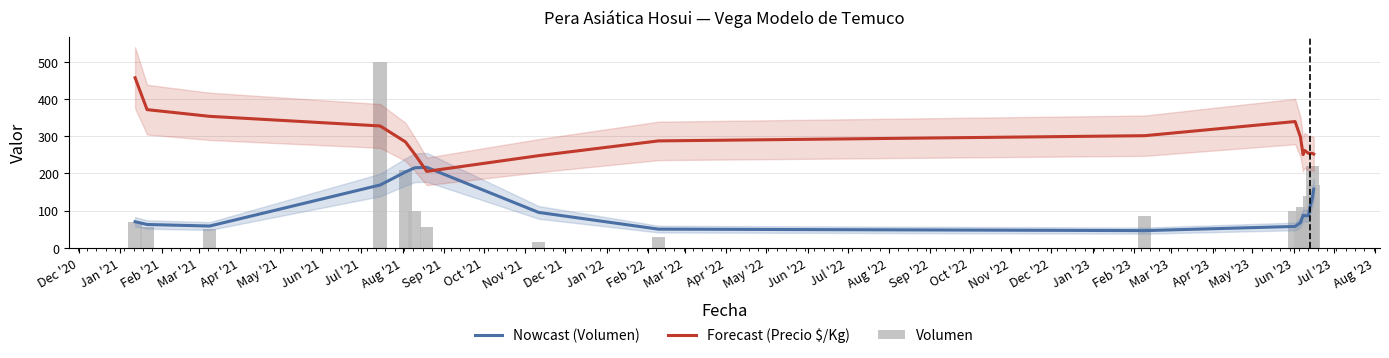

What position from the left is Feb '21?

3